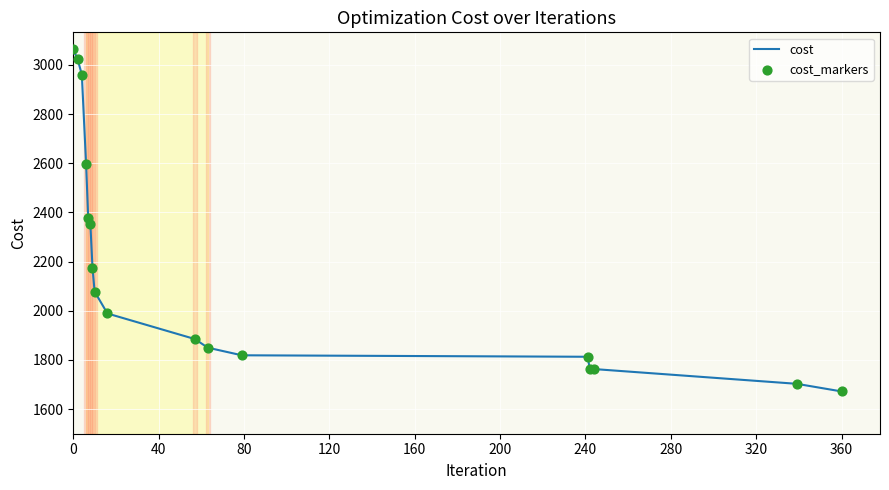

What is the difference between the maximum and minimum values?

1391